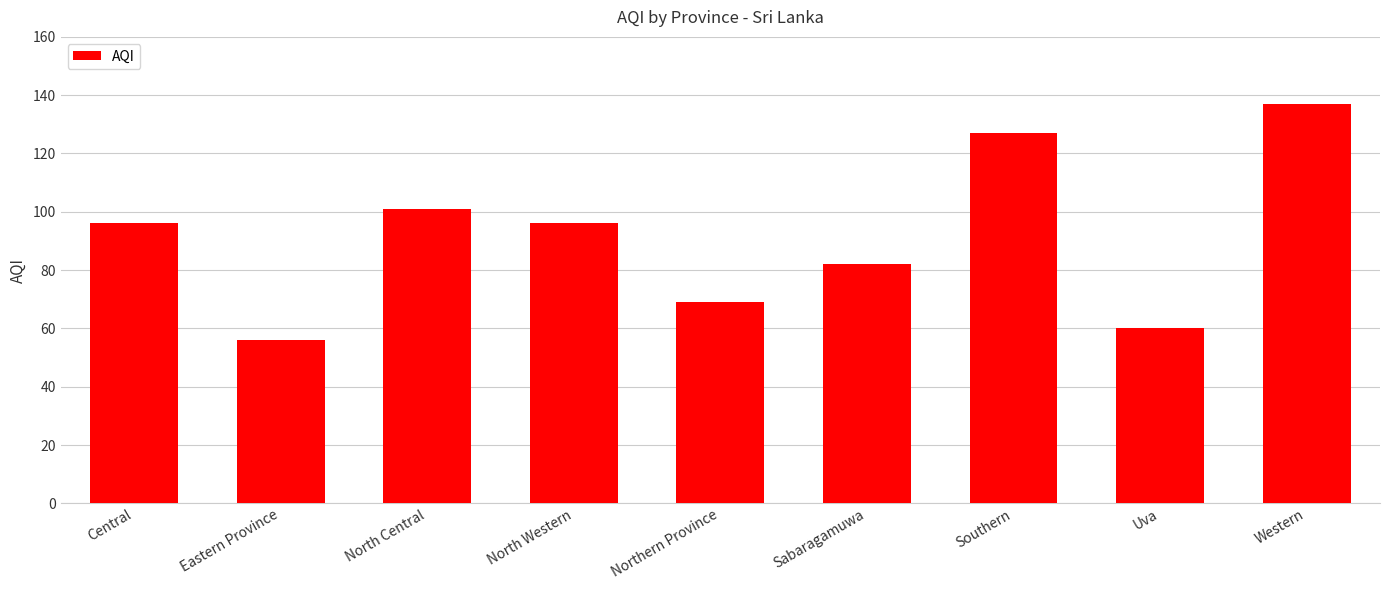

The chart shows a value of 21 at Eastern Province. True or false?

False